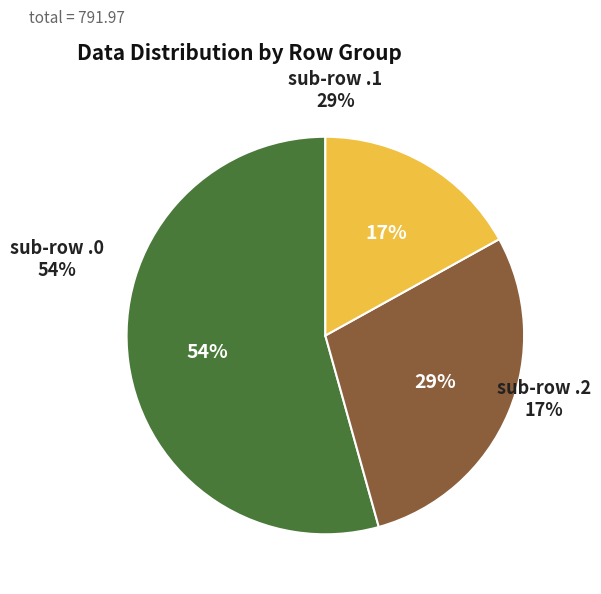

True or false: row 3.0 accounts for 21% of the total.

False